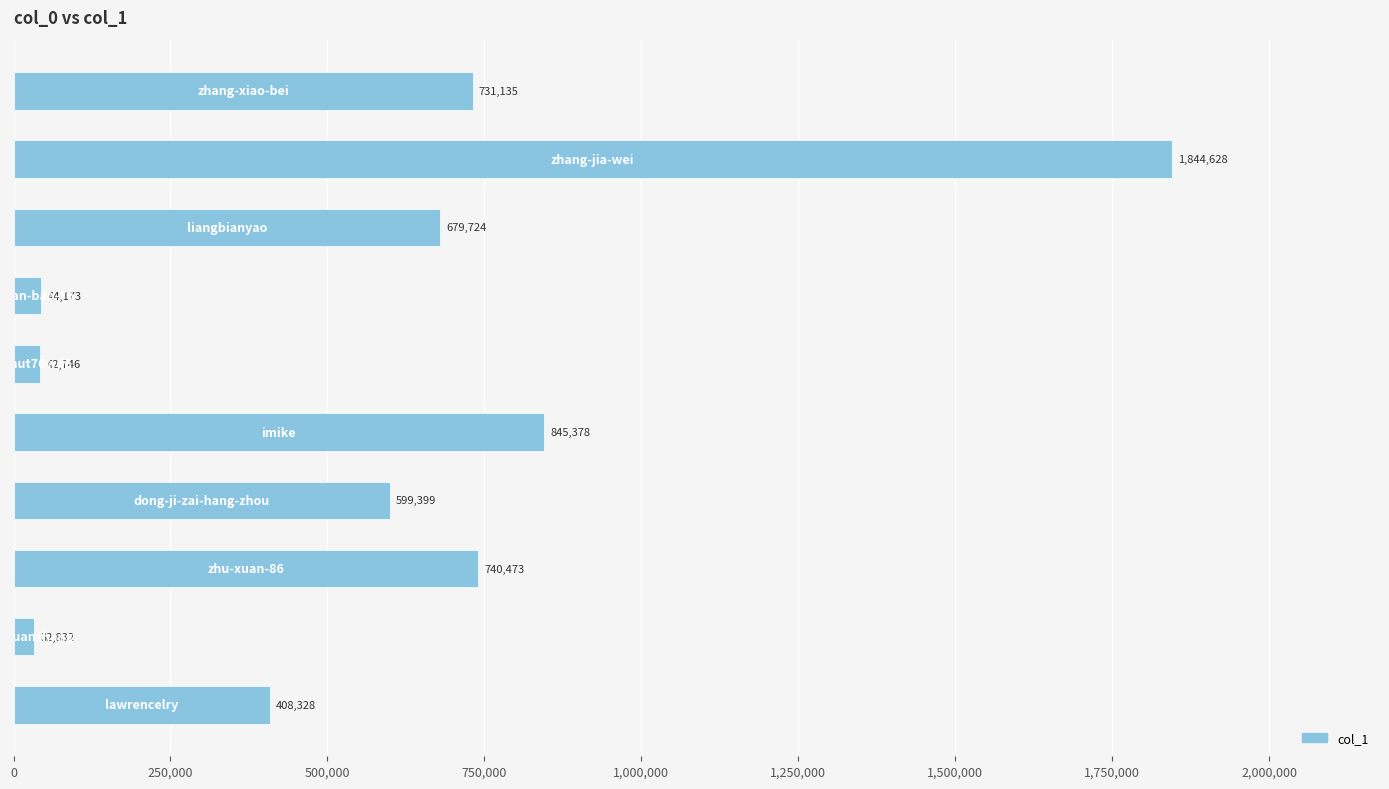

What is the smallest value displayed?

32832